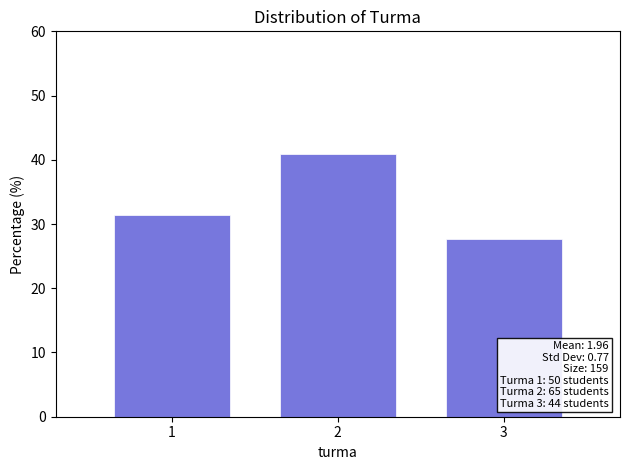

Over which range of the x-axis is the bar tallest?

1.5 to 2.5